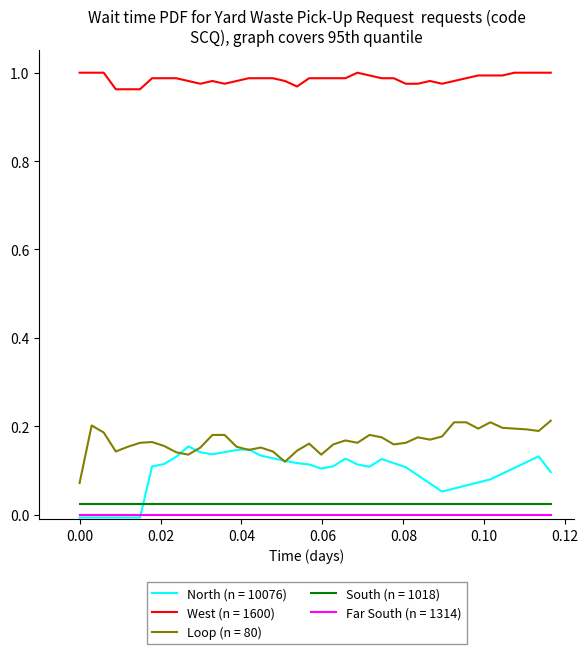

How many lines are shown in the chart?

5